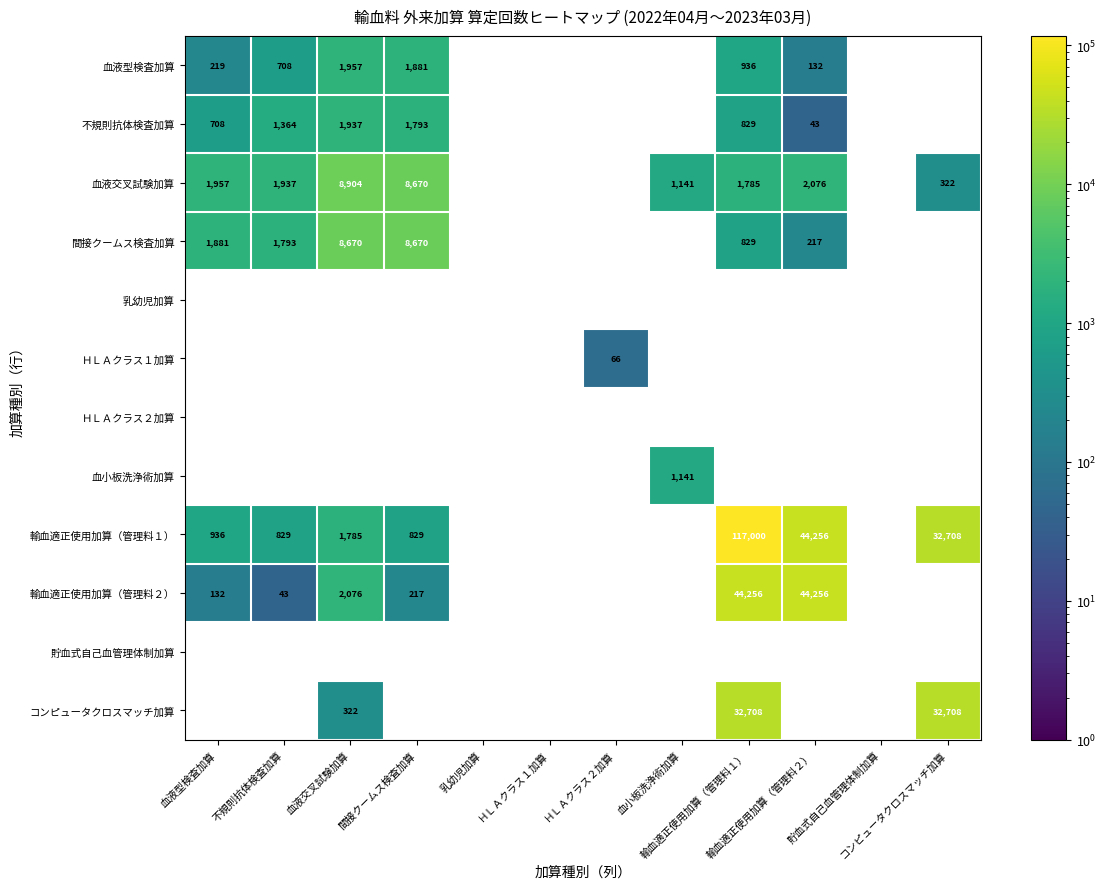

Count the number of data series in this chart.

12